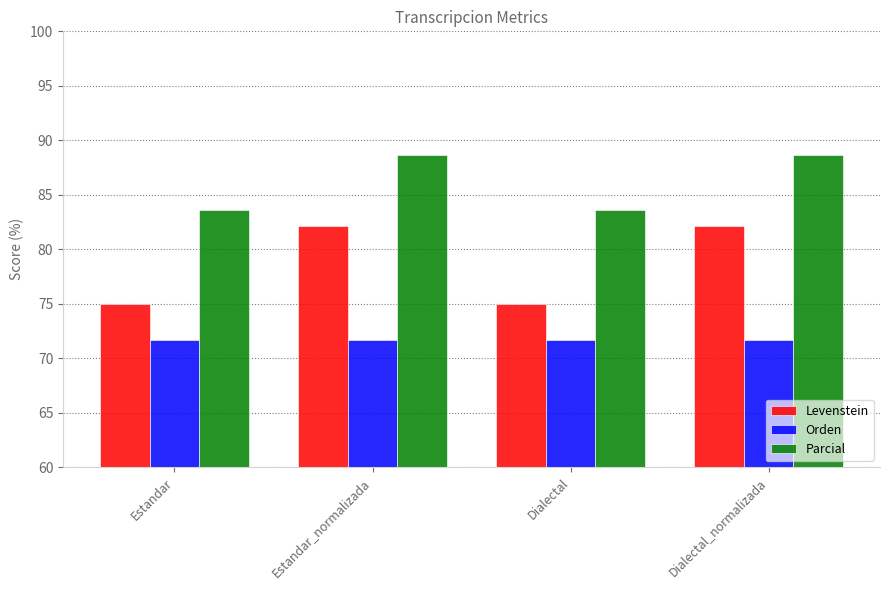

At how many categories does at least one series exceed 76?

4